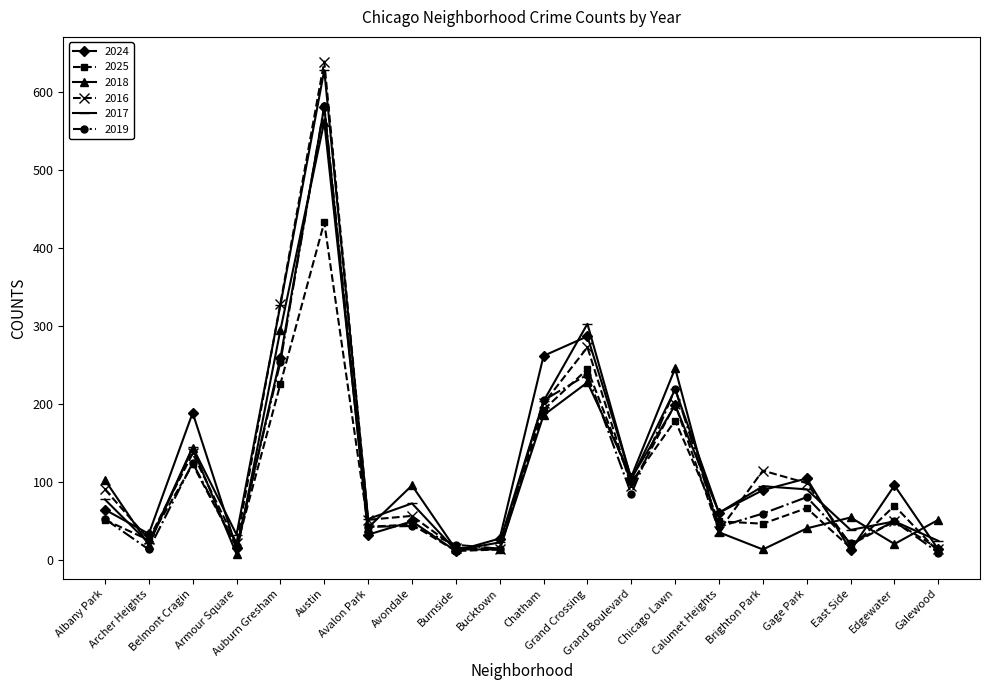

The 2018 series shows 103 at Albany Park. True or false?

True